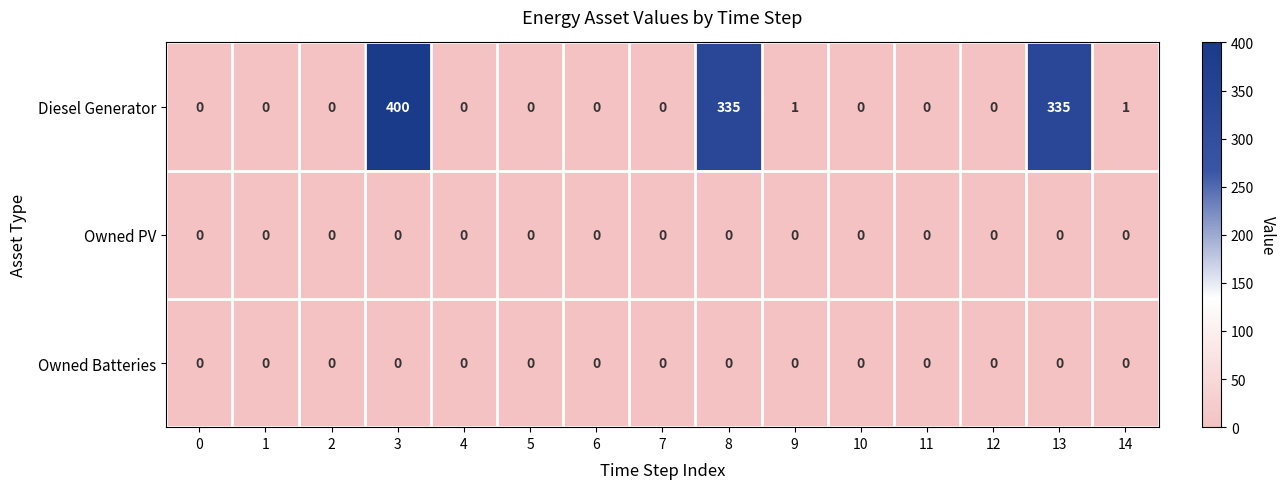

Which series has the largest range (max minus min)?

Diesel Generator